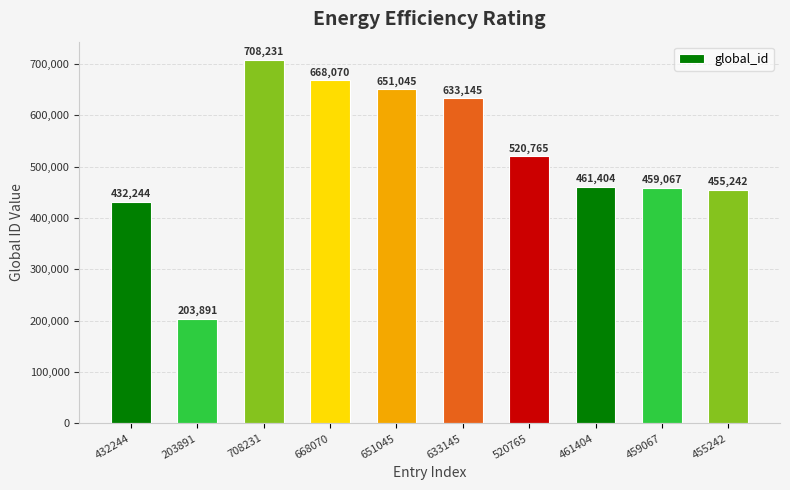

What is the difference between the maximum and minimum values?

504340